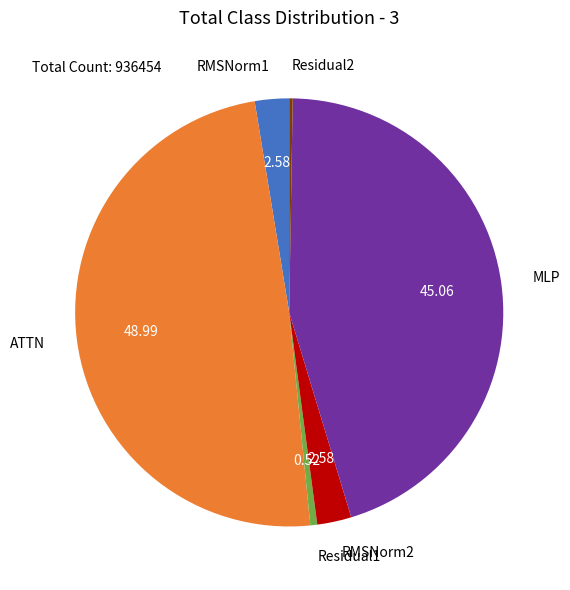

What is the largest slice in the pie chart?

ATTN